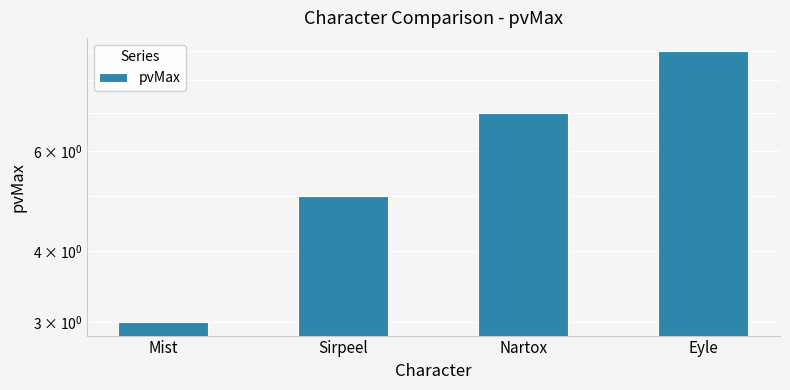

What position from the right is Nartox?

2